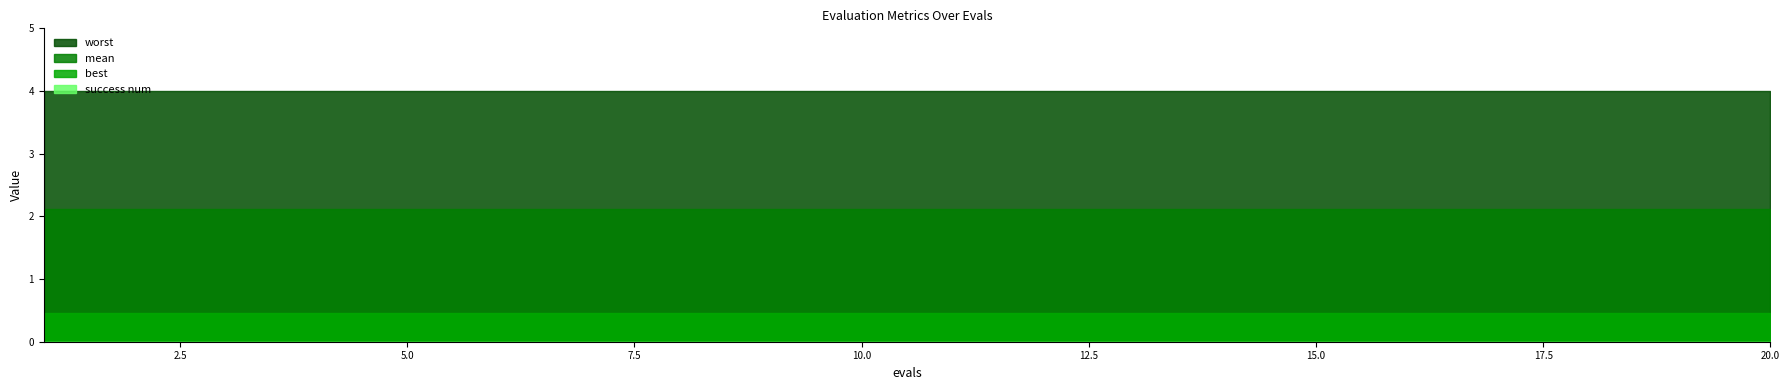

What is the value of the mean point at the 18th from the left?

2.1